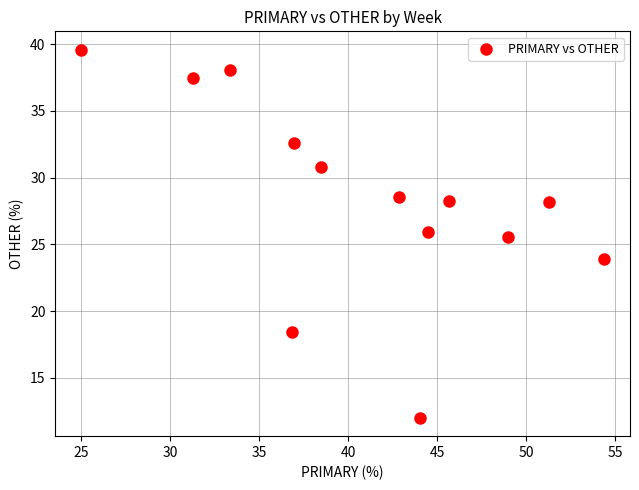

What is the range of X values (max minus min)?

29.3